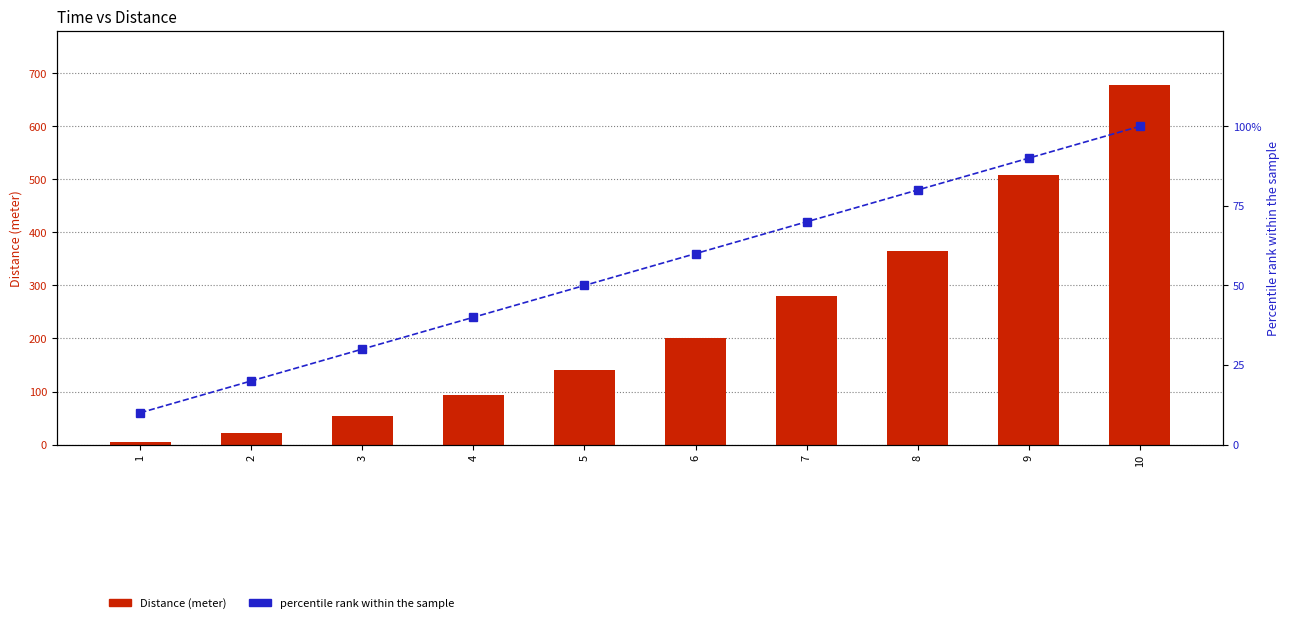

Which category has the highest value across all series?

10